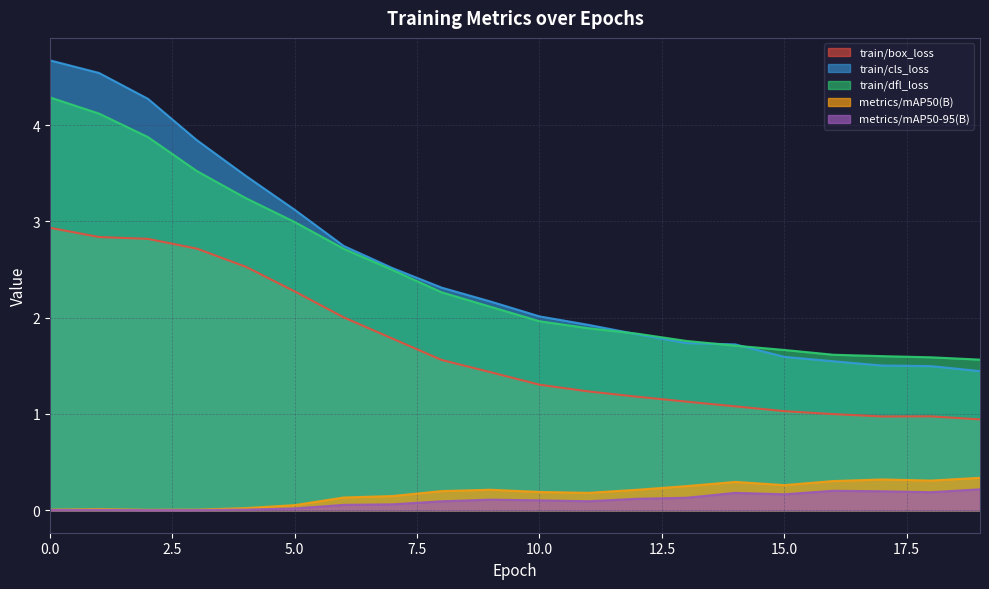

How many distinct data groups are displayed?

5